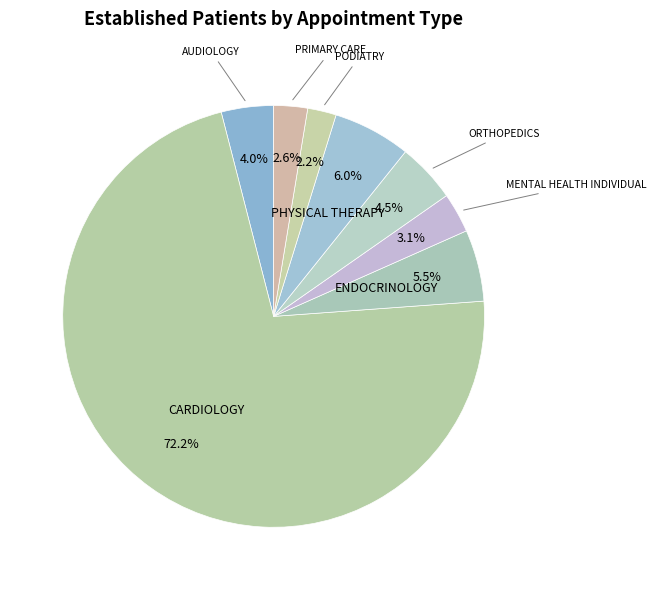

How many slices are in this pie chart?

8